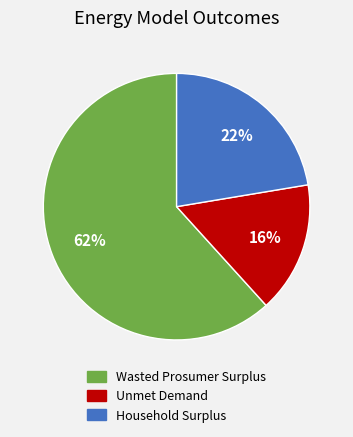

Count the number of slices in the pie.

3